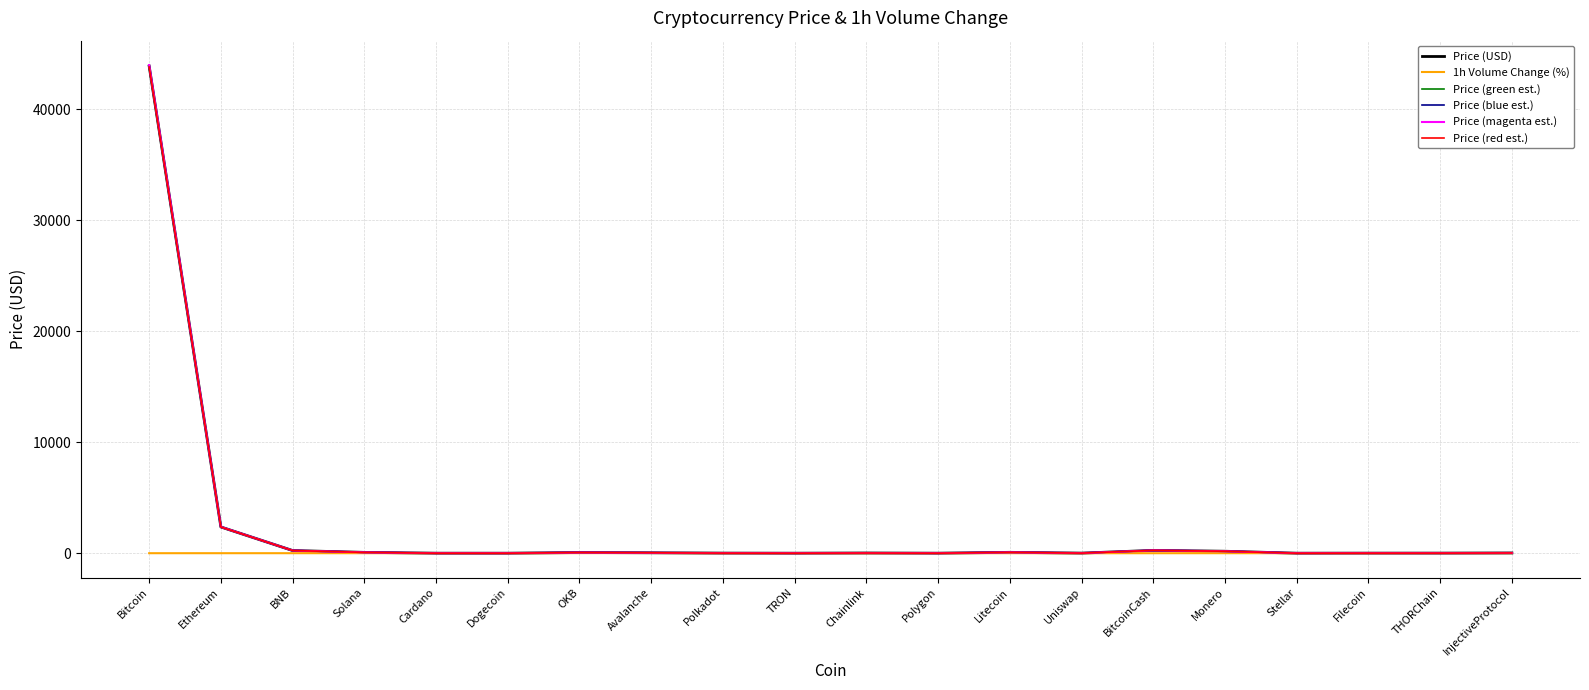

Which series has the largest range (max minus min)?

Price (magenta est.)